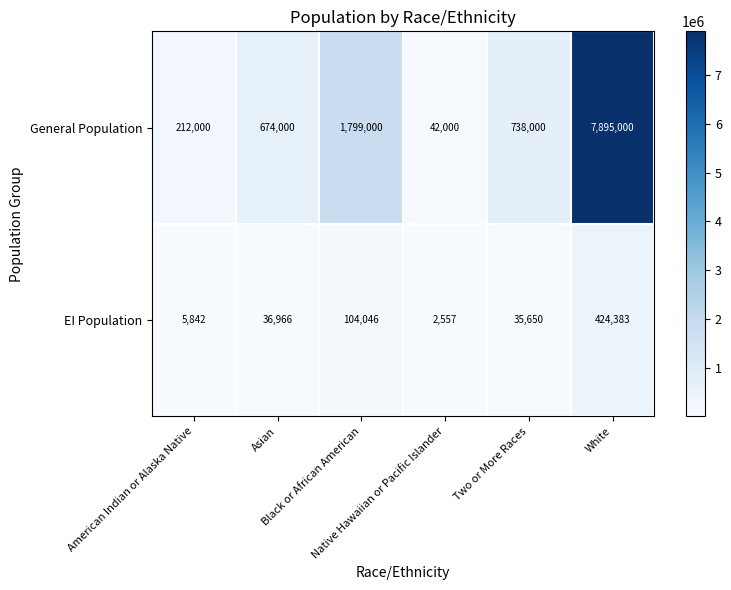

What is the sum of all General Population values?

11360000